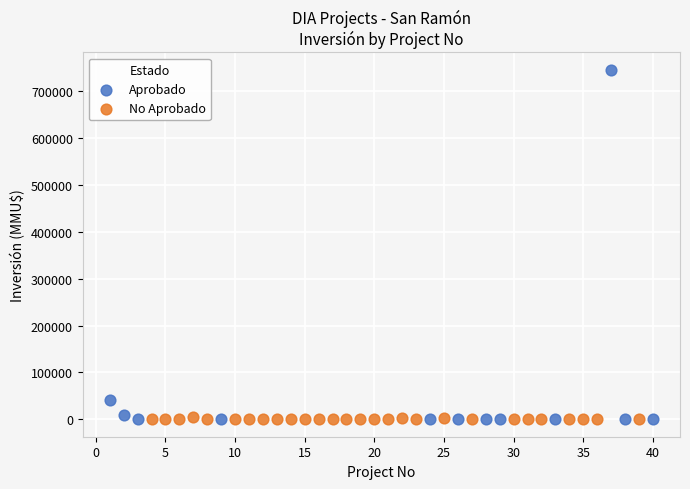

Which series has the widest spread of Y values?

Aprobado